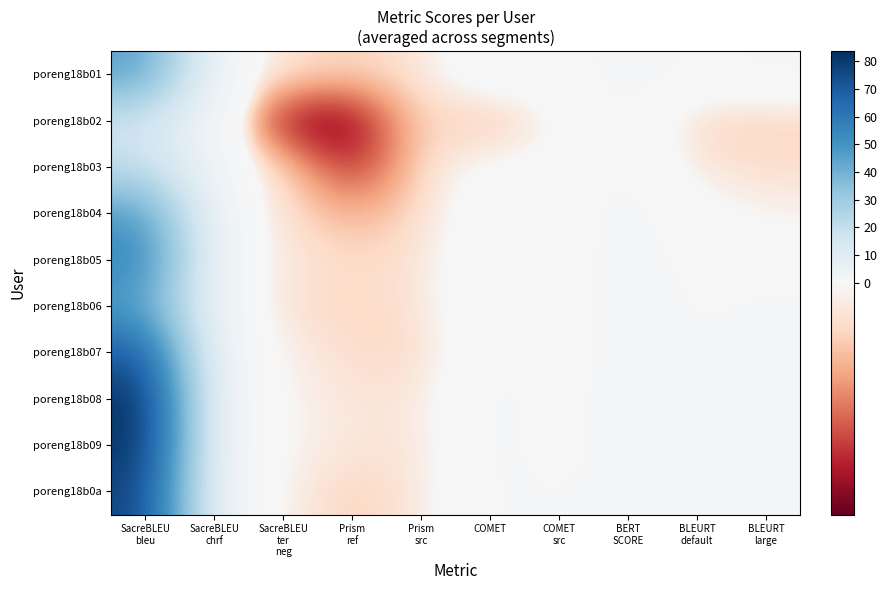

How many data points does each series have?

10